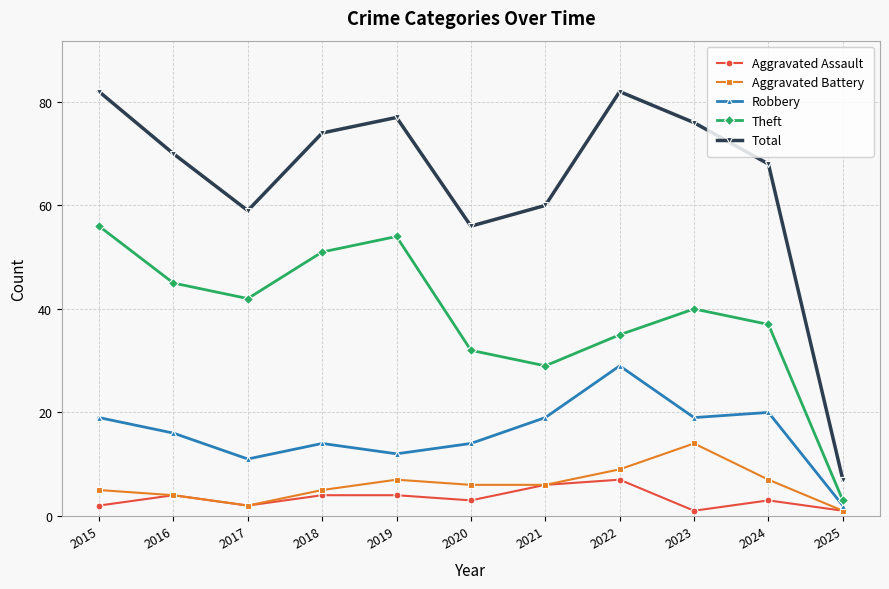

Is the value of Aggravated Battery at 2017 greater than the value of Robbery at 2020?

No